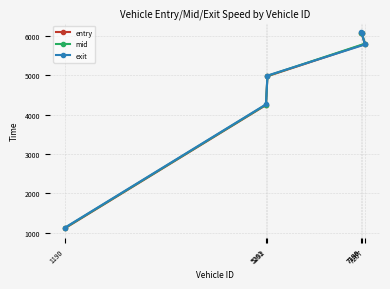

What is the value of the exit point at the 2nd from the left?

4265.7